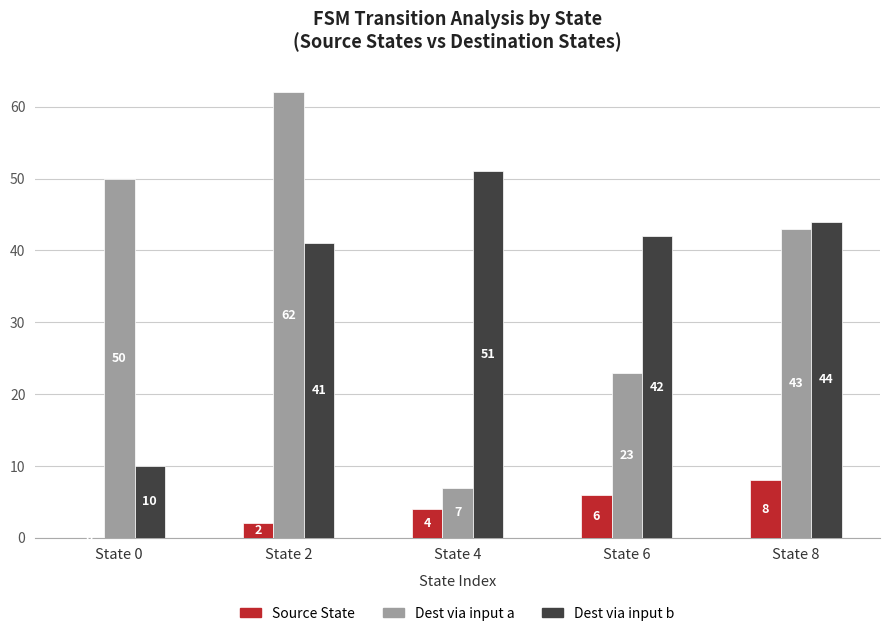

At which label does Dest via input b first exceed 42?

State 4